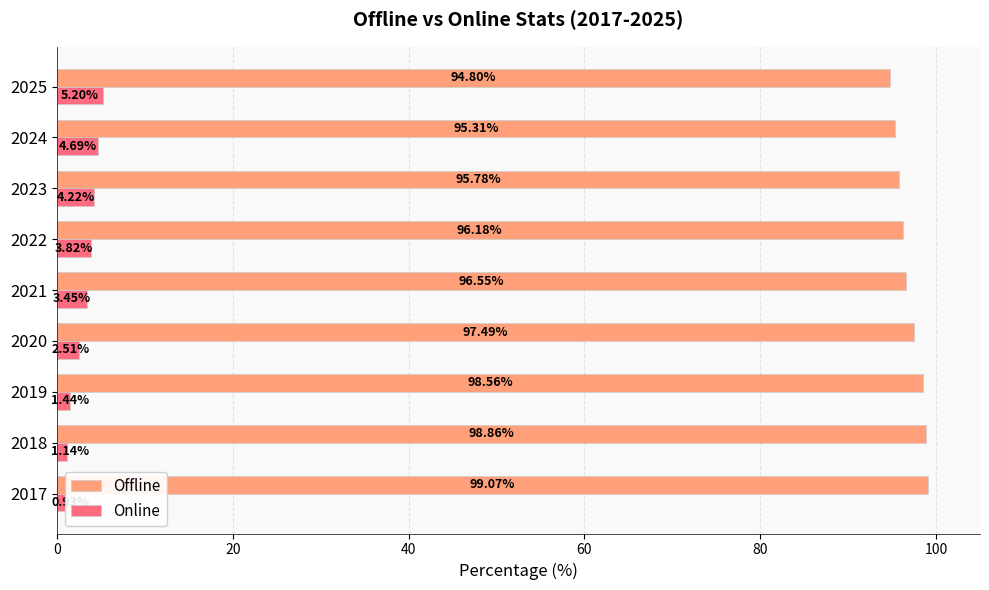

What are all the series names shown in the legend?

Offline, Online